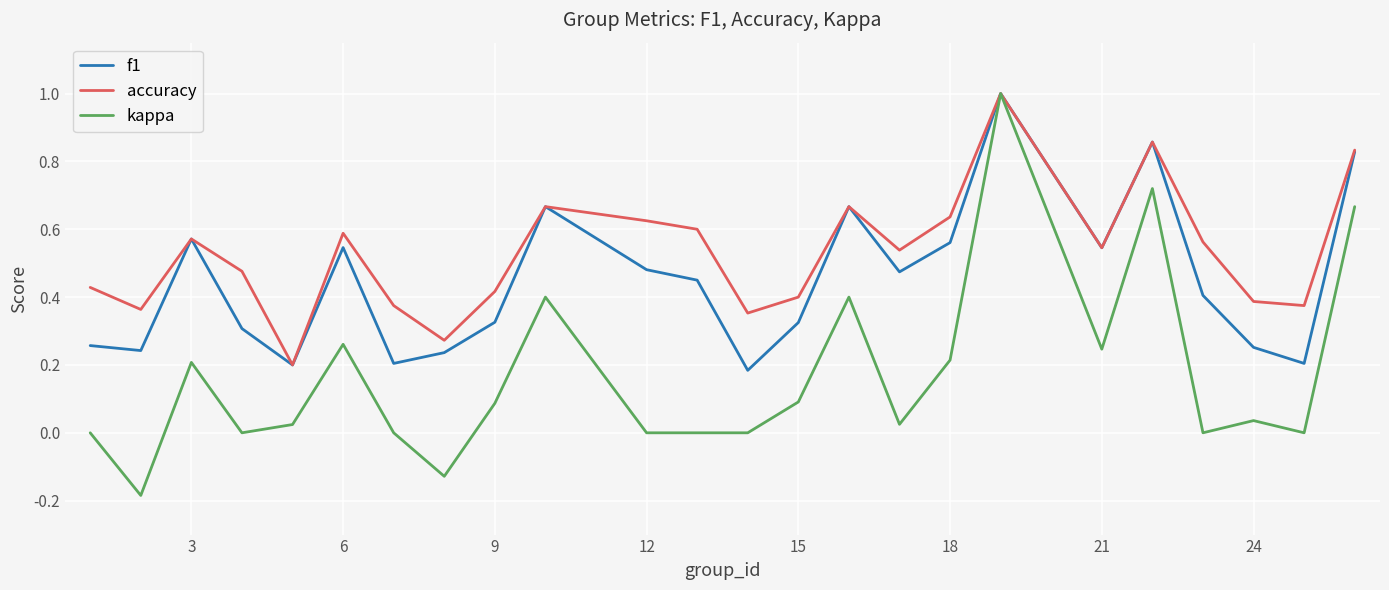

Which series has the largest range (max minus min)?

kappa